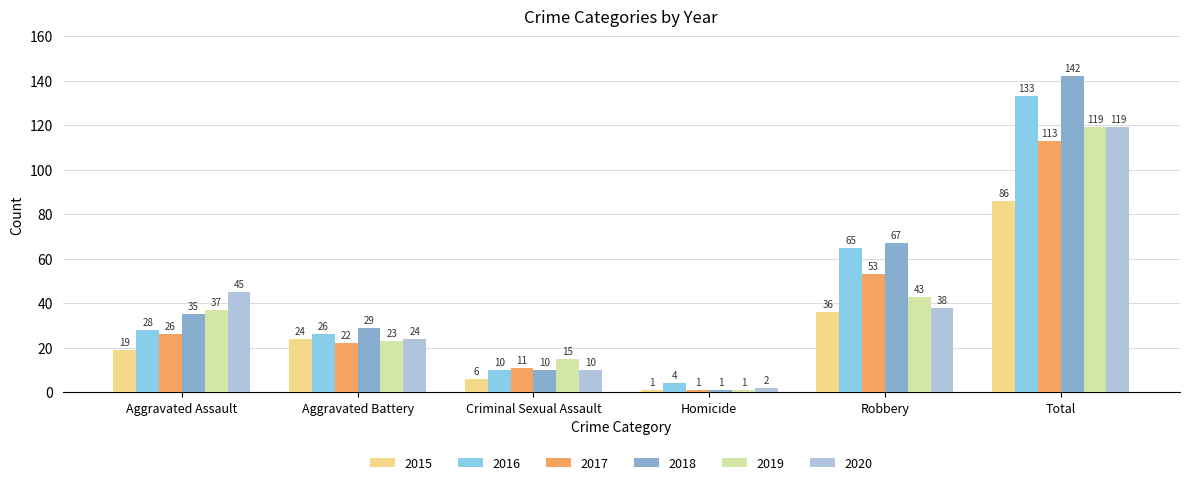

What is the value of the 2017 bar at the 4th from the left?

1